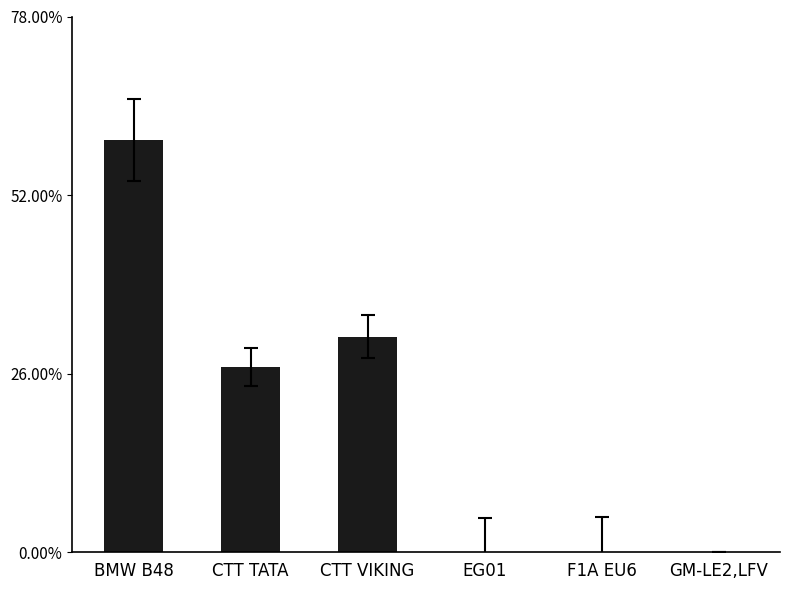

Which has a higher value, EG01 or BMW B48?

BMW B48